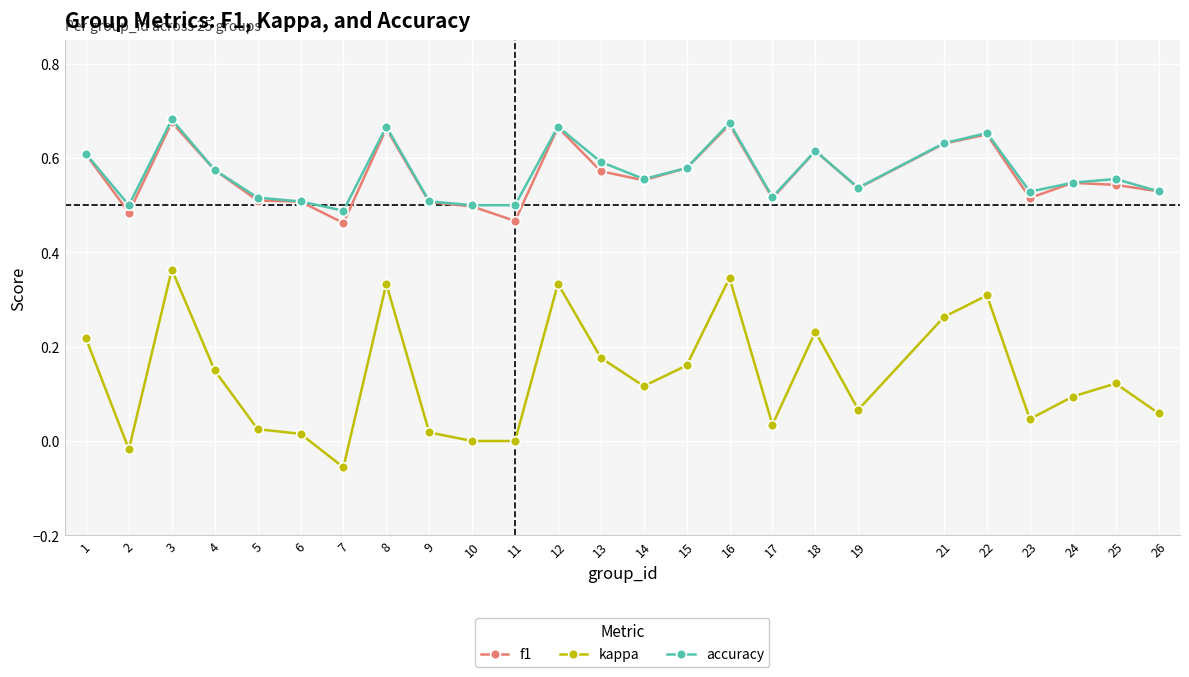

True or false: kappa and f1 cross at least once.

False